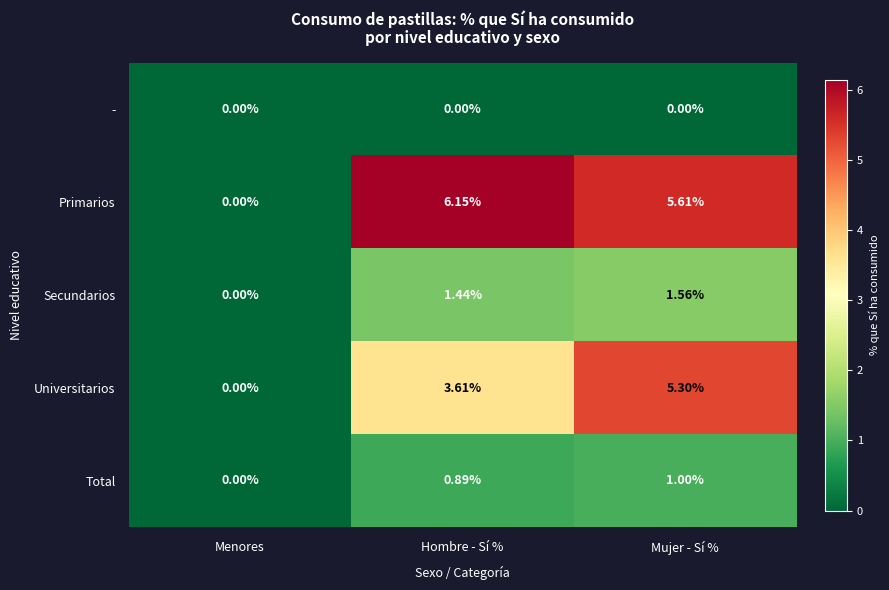

At how many categories does at least one series exceed 2?

2